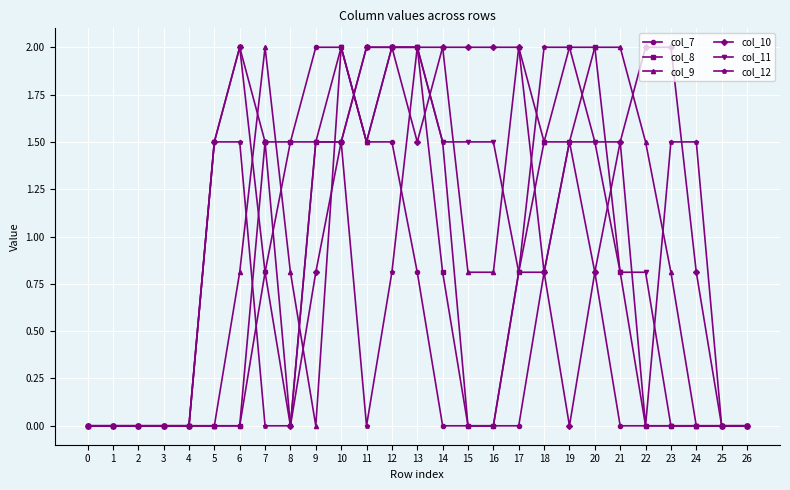

What is the maximum value shown in the chart?

2.0